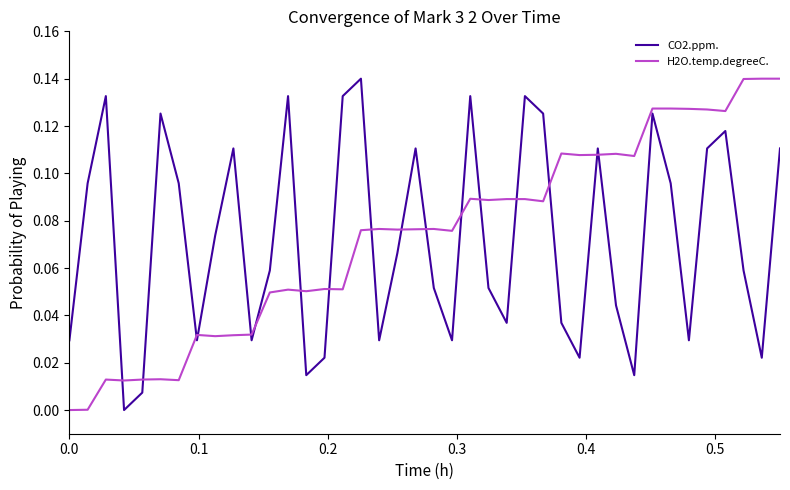

Which series ends up on top after the final intersection of H2O.temp.degreeC. and CO2.ppm.?

H2O.temp.degreeC.